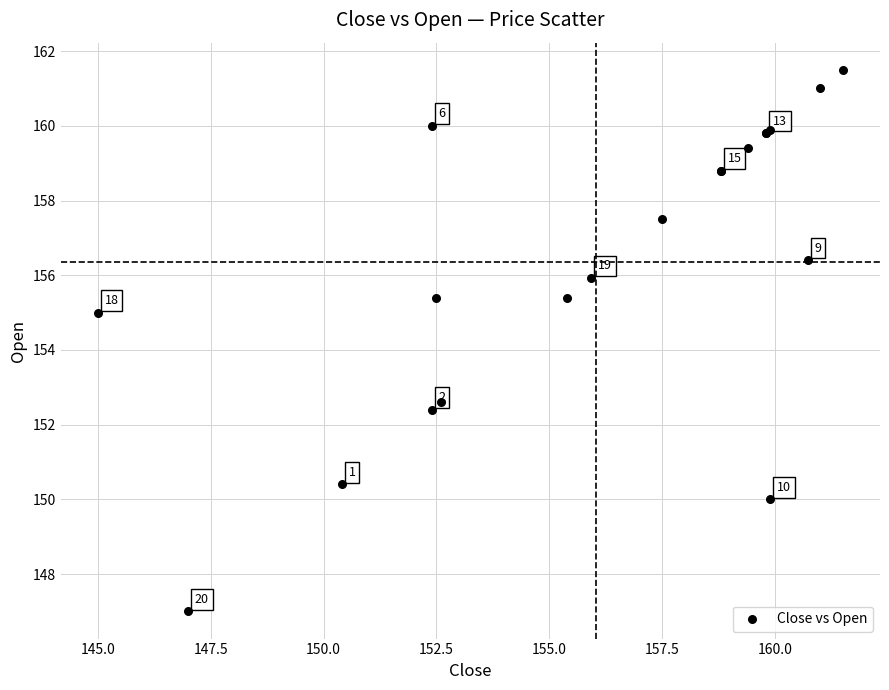

What Y value in the scatter plot is closest to 154?

155.0